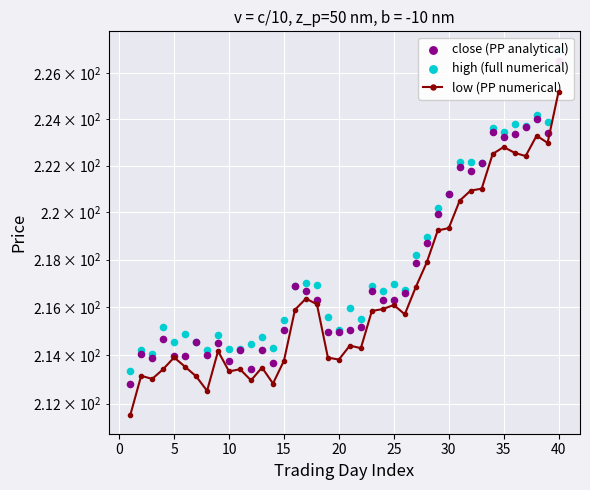

Which series reaches the maximum Y coordinate?

high (full numerical)